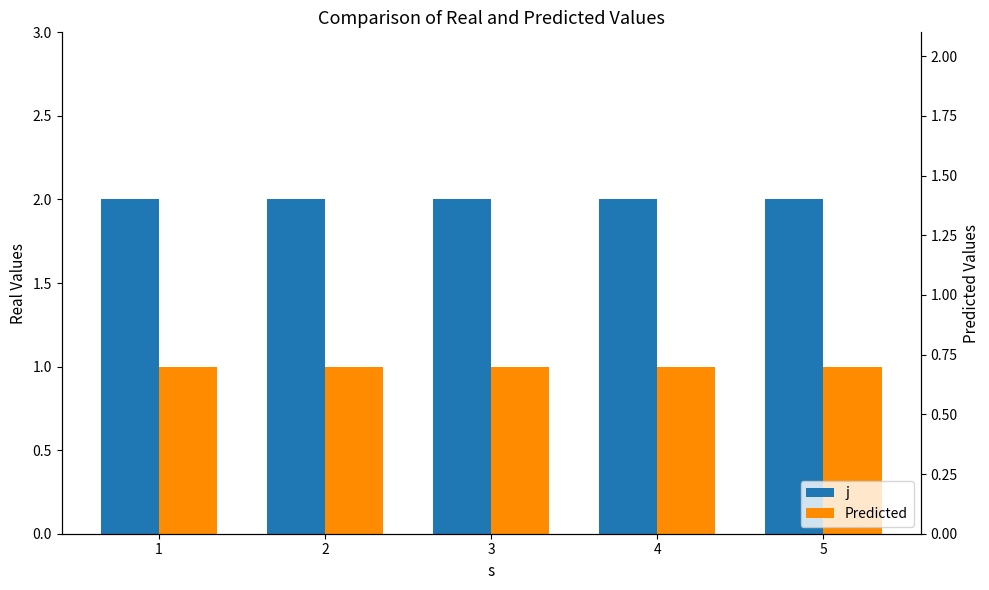

What is the difference between the highest and lowest values at 2?

1